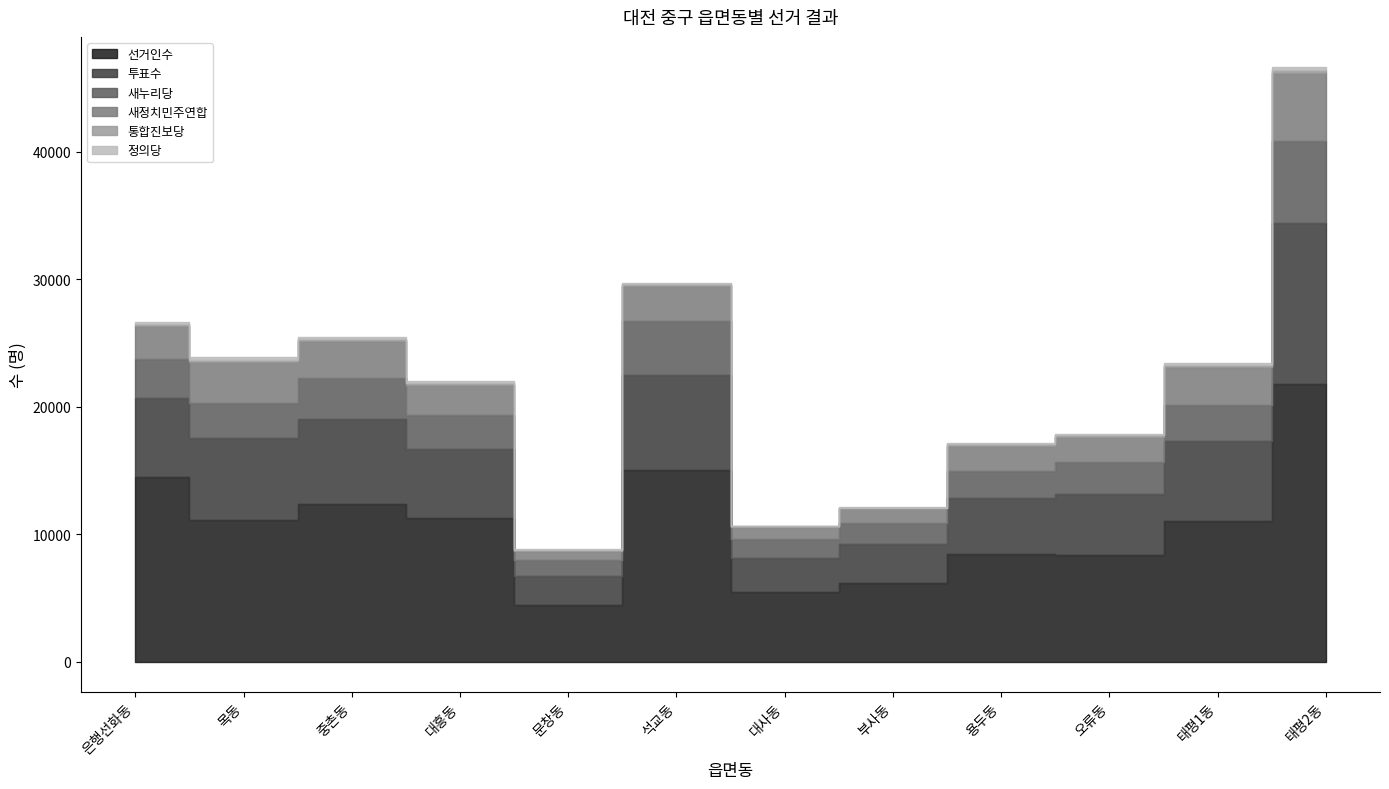

Which series has the largest total across all categories?

선거인수